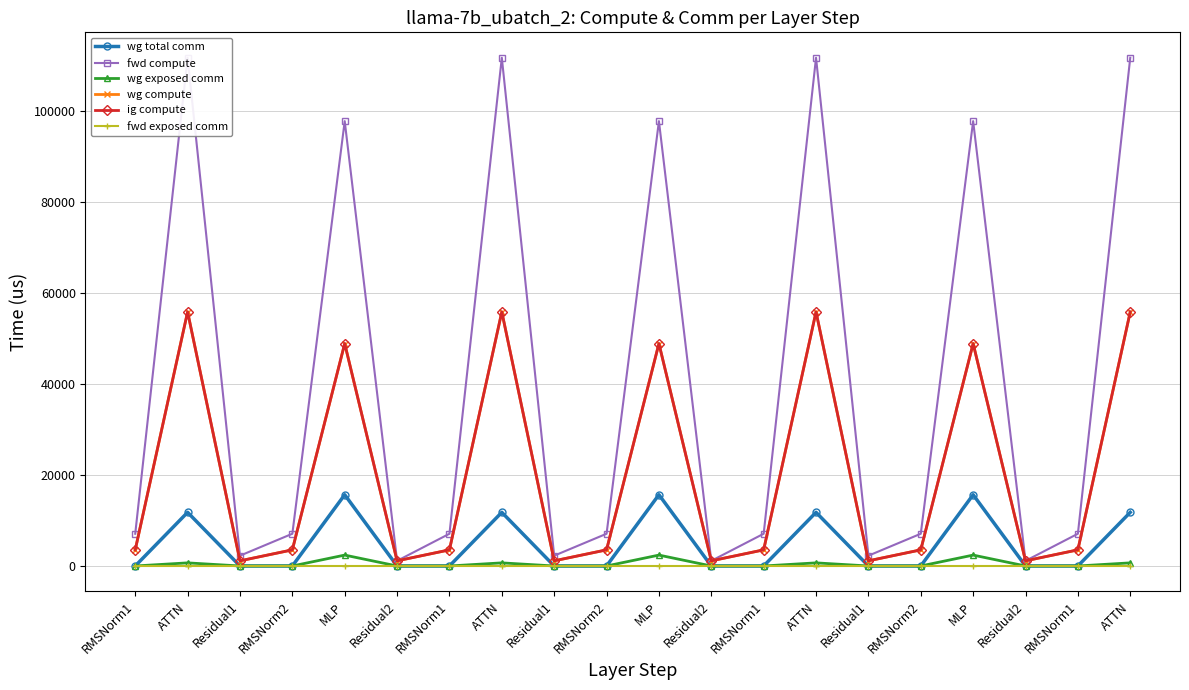

At which category does ig compute reach its first local peak?

ATTN